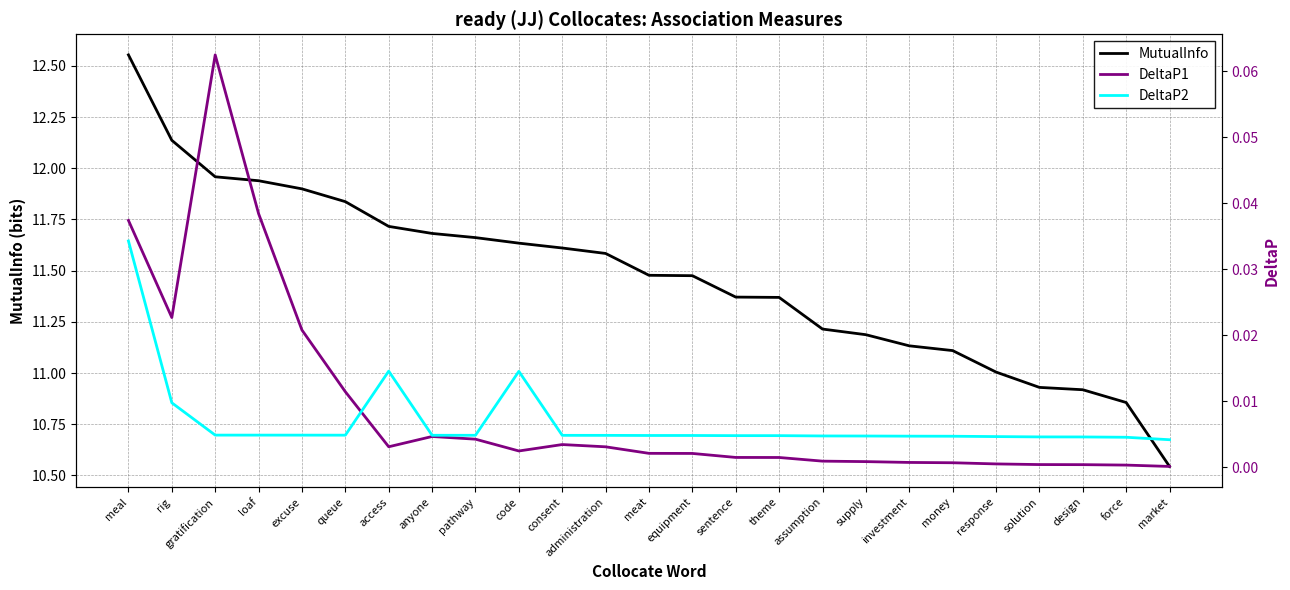

Between gratification and queue, which series saw the biggest shift?

MutualInfo